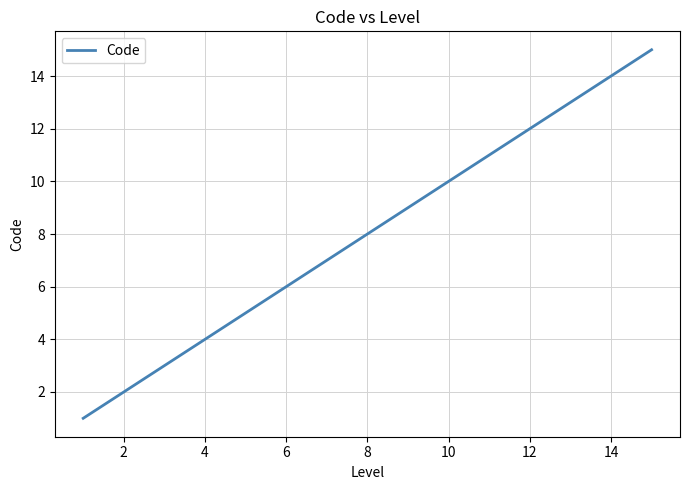

How many series are shown in this chart?

1